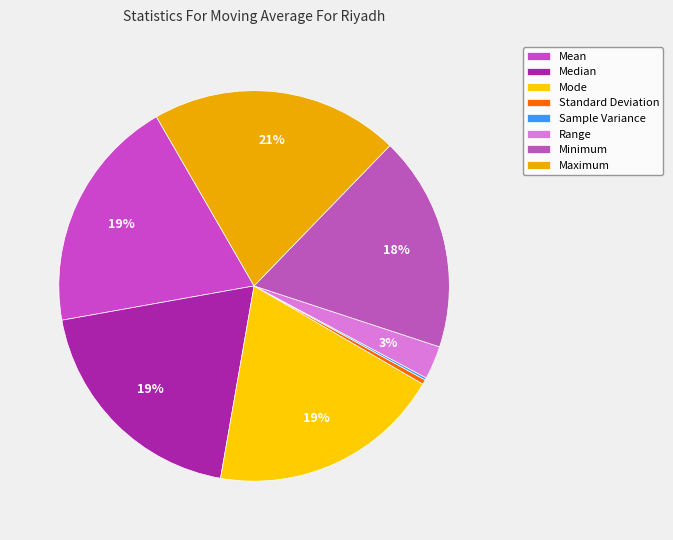

What is the change in value from Range to Minimum?

+19.5